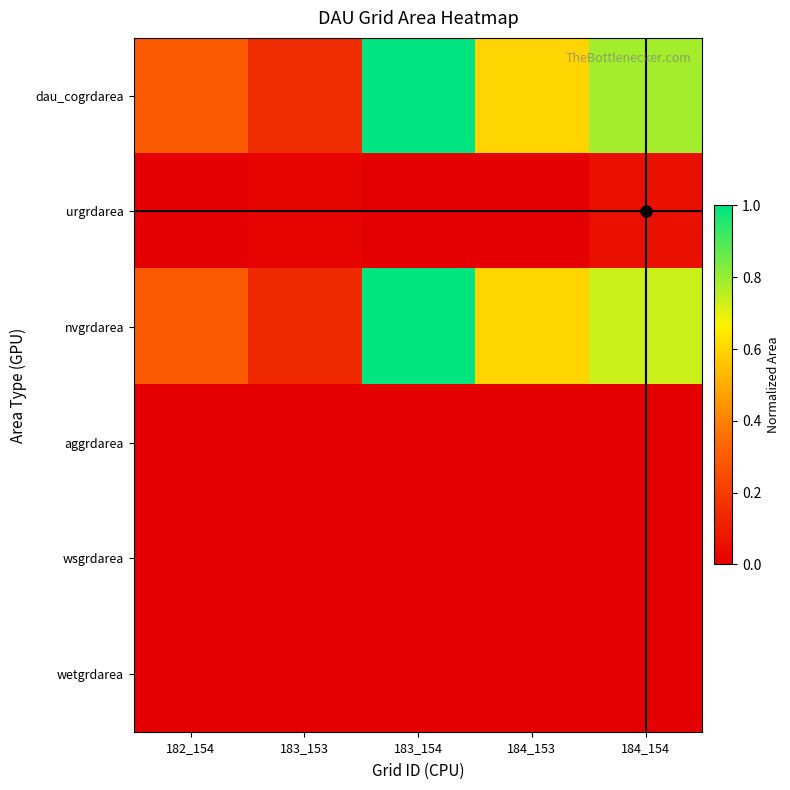

At which category does the chart reach its peak across all series?

183_154